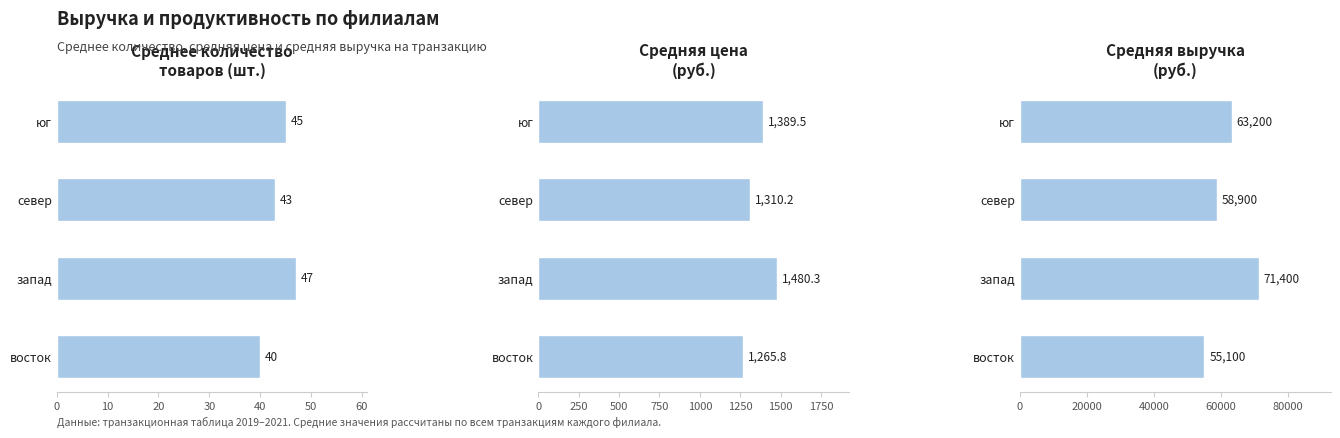

Is it true that Среднее количество товаров (шт.) equals 32.0 at запад?

False